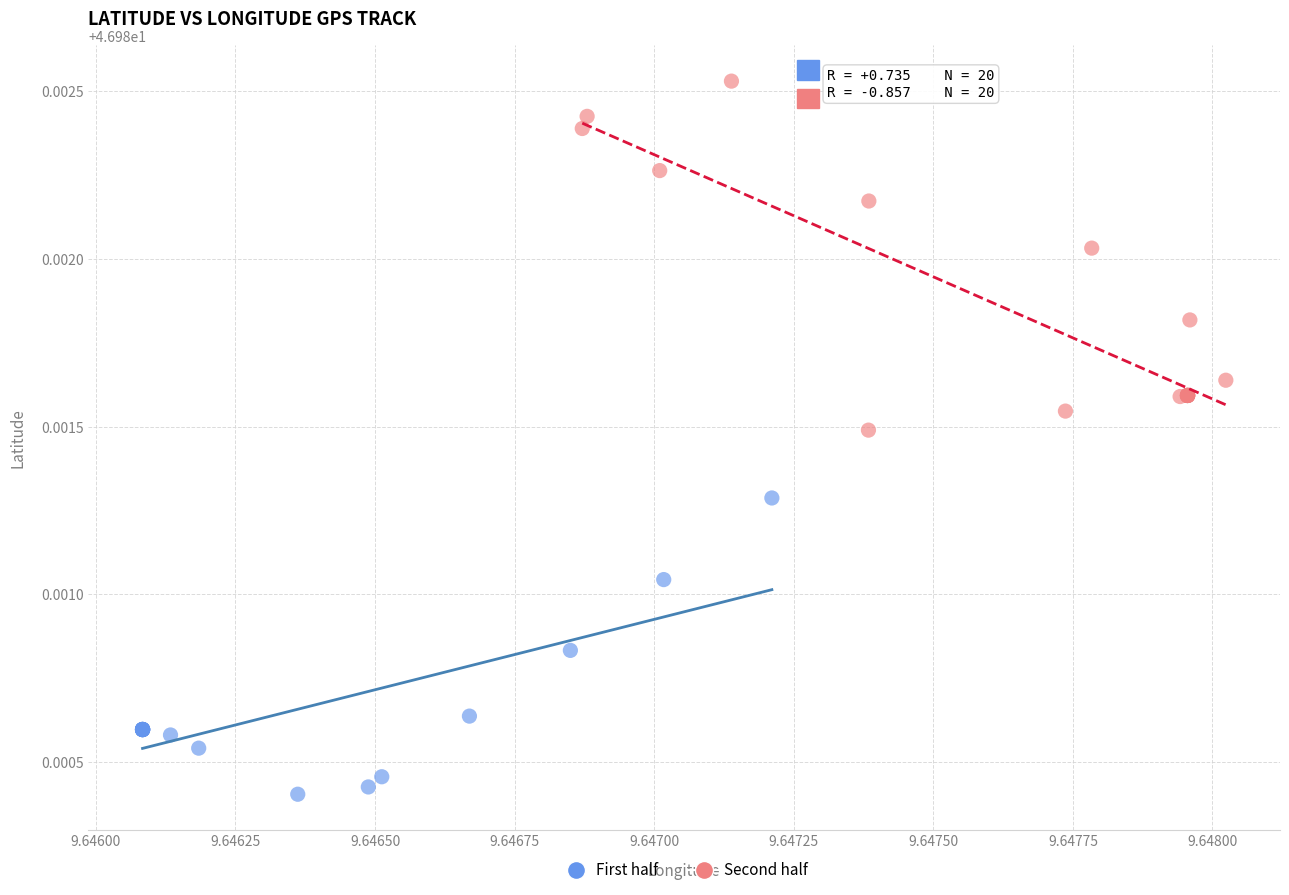

Which series has the largest Y range (max minus min)?

Second half